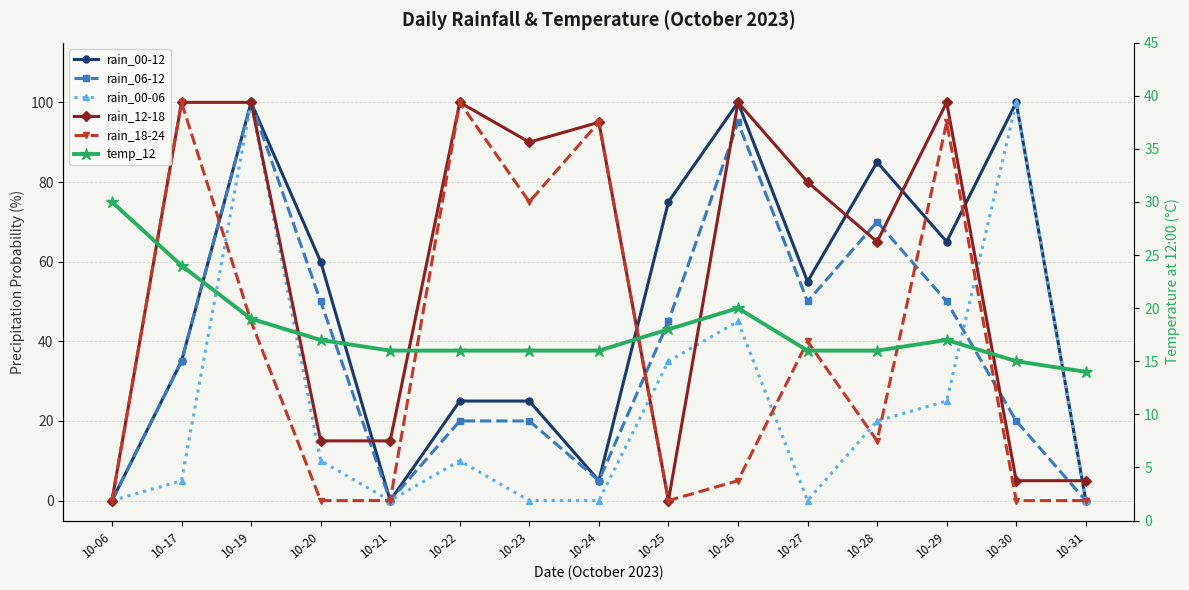

What is the difference between the maximum and second lowest values in the rain_00-06 series?

100